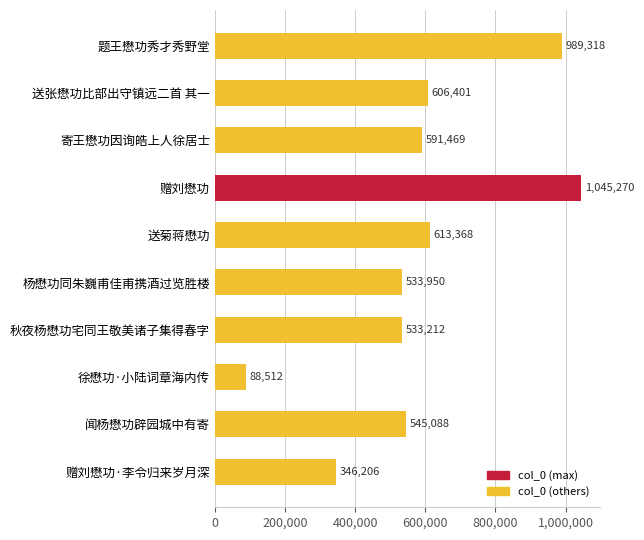

The chart shows a value of 521307 at 赠刘懋功·李令归来岁月深. True or false?

False